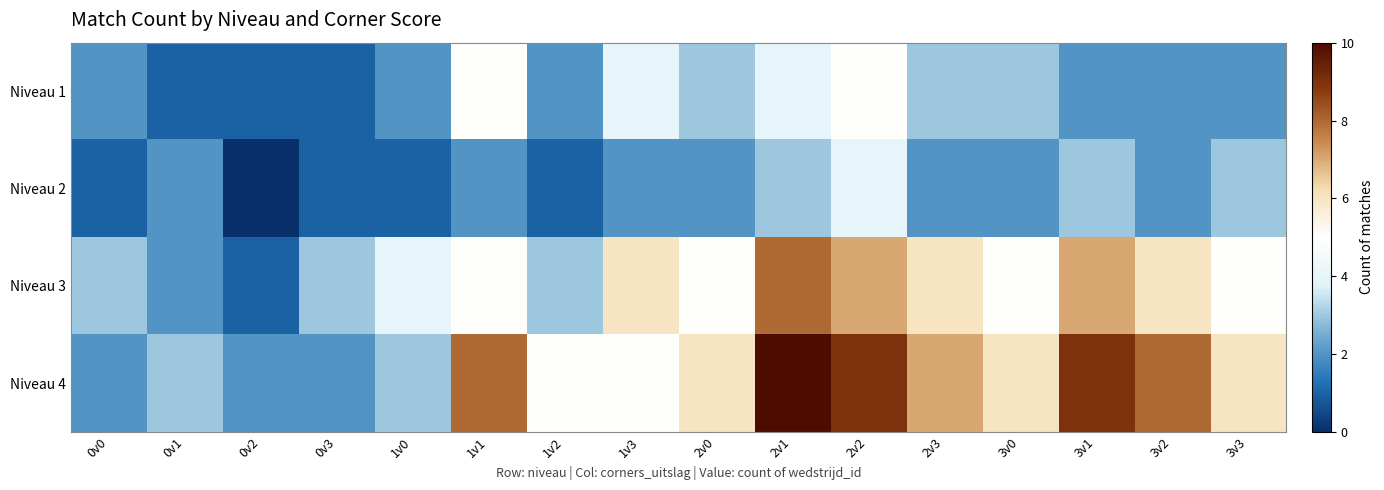

Reading left to right, list all the values displayed in this chart.

Niveau 1: 0v0=2	0v1=1	0v2=1	0v3=1	1v0=2	1v1=5	1v2=2	1v3=4	2v0=3	2v1=4	2v2=5	2v3=3	3v0=3	3v1=2	3v2=2	3v3=2
Niveau 2: 0v0=1	0v1=2	0v2=0	0v3=1	1v0=1	1v1=2	1v2=1	1v3=2	2v0=2	2v1=3	2v2=4	2v3=2	3v0=2	3v1=3	3v2=2	3v3=3
Niveau 3: 0v0=3	0v1=2	0v2=1	0v3=3	1v0=4	1v1=5	1v2=3	1v3=6	2v0=5	2v1=8	2v2=7	2v3=6	3v0=5	3v1=7	3v2=6	3v3=5
Niveau 4: 0v0=2	0v1=3	0v2=2	0v3=2	1v0=3	1v1=8	1v2=5	1v3=5	2v0=6	2v1=10	2v2=9	2v3=7	3v0=6	3v1=9	3v2=8	3v3=6